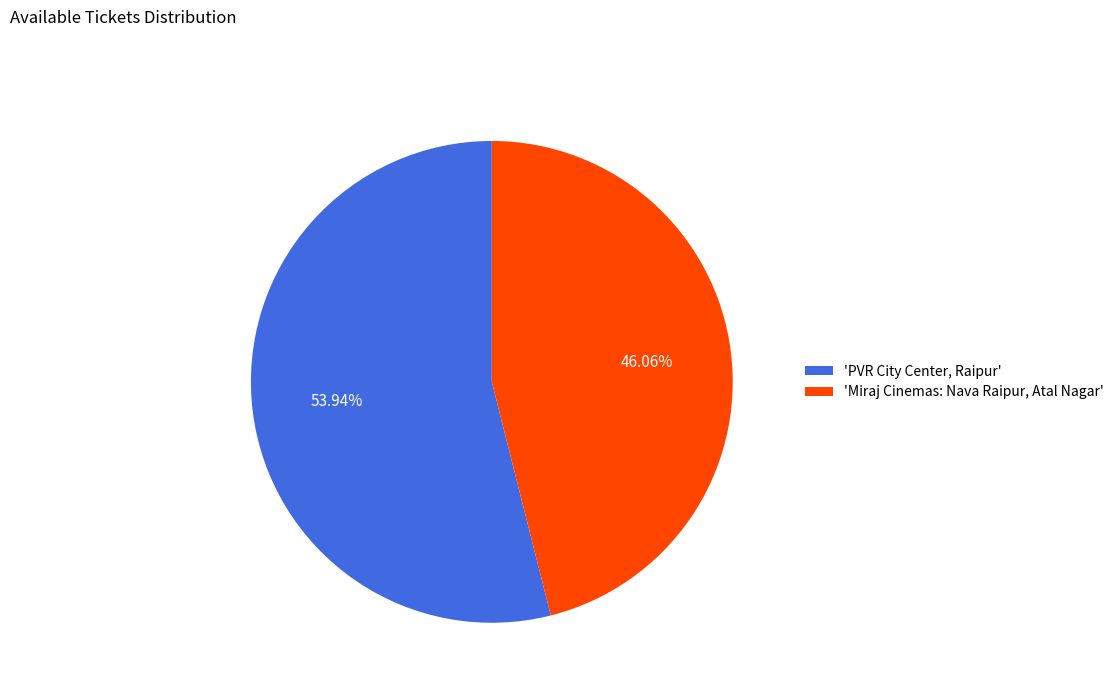

To the nearest percent, what is the difference between the largest and smallest slice percentages?

8%